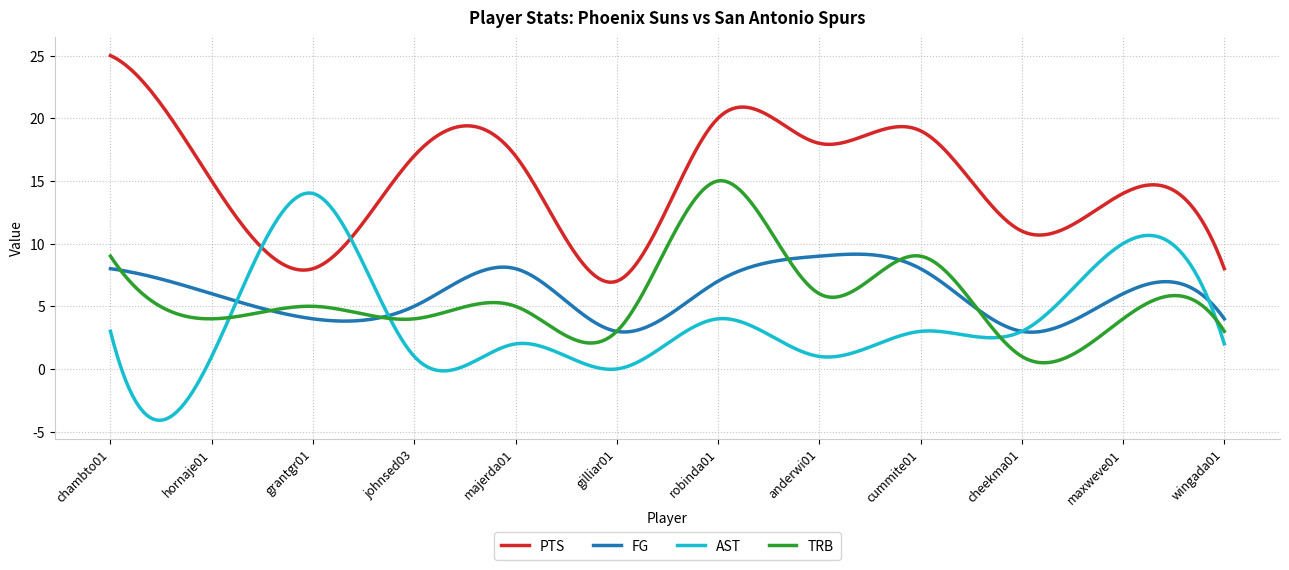

What are all the series names shown in the legend?

PTS, FG, AST, TRB